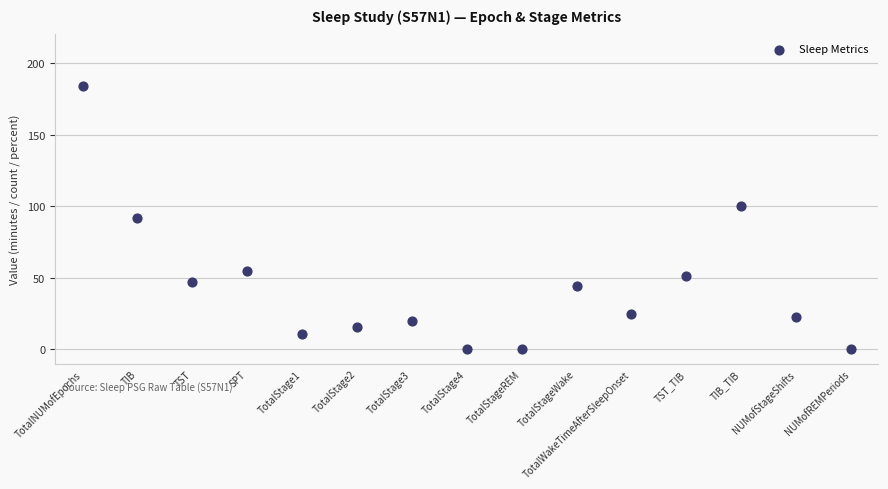

What is the range of Y values (max minus min)?

184